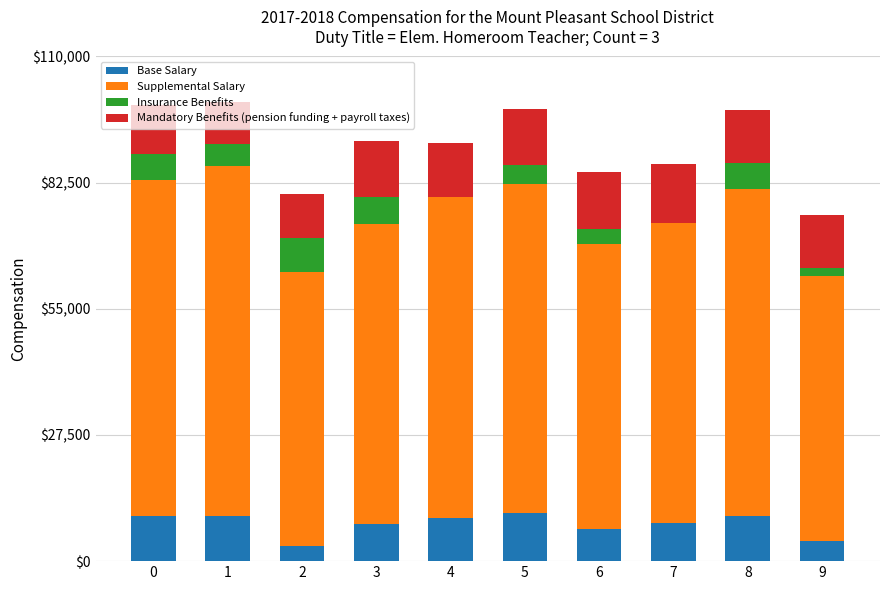

Rank the series at 8 from lowest to highest value.

Insurance Benefits, Base Salary, Mandatory Benefits (pension funding + payroll taxes), Supplemental Salary